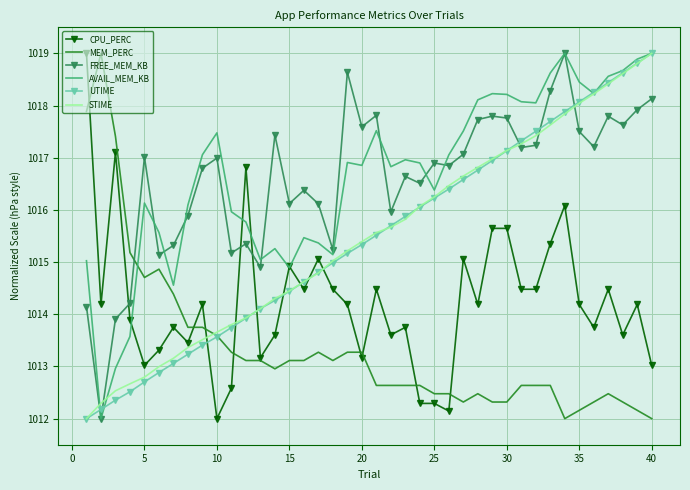

How many intersections are there between UTIME and FREE_MEM_KB?

5